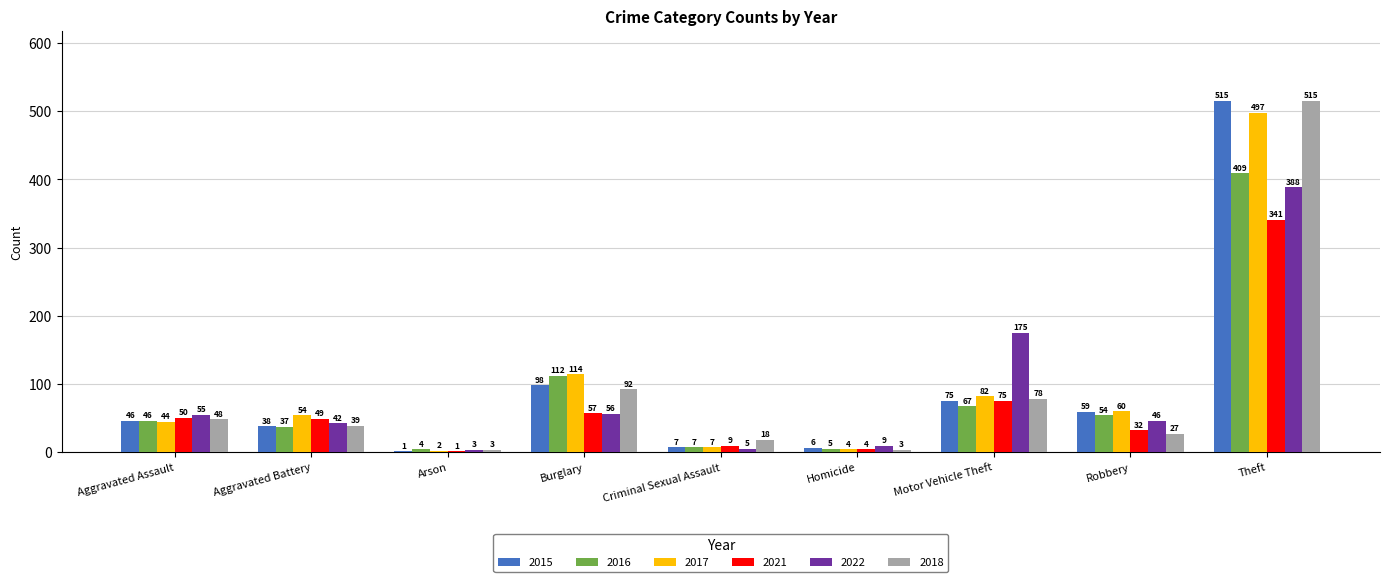

What is the average value of the 2017 series?

96